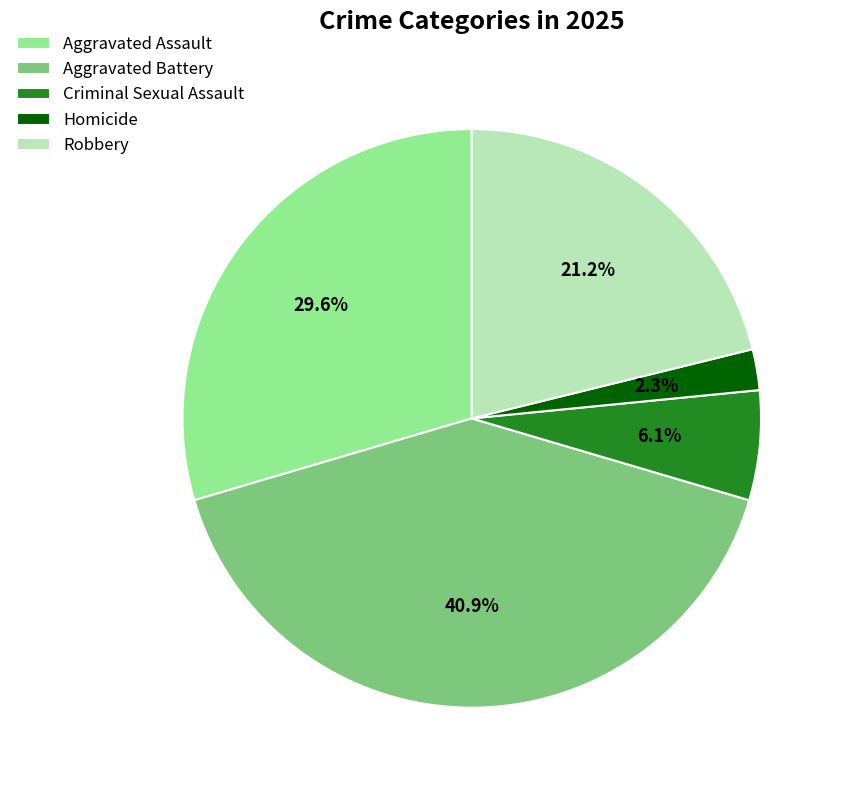

Rank the categories by value from highest to lowest.

Aggravated Battery, Aggravated Assault, Robbery, Criminal Sexual Assault, Homicide